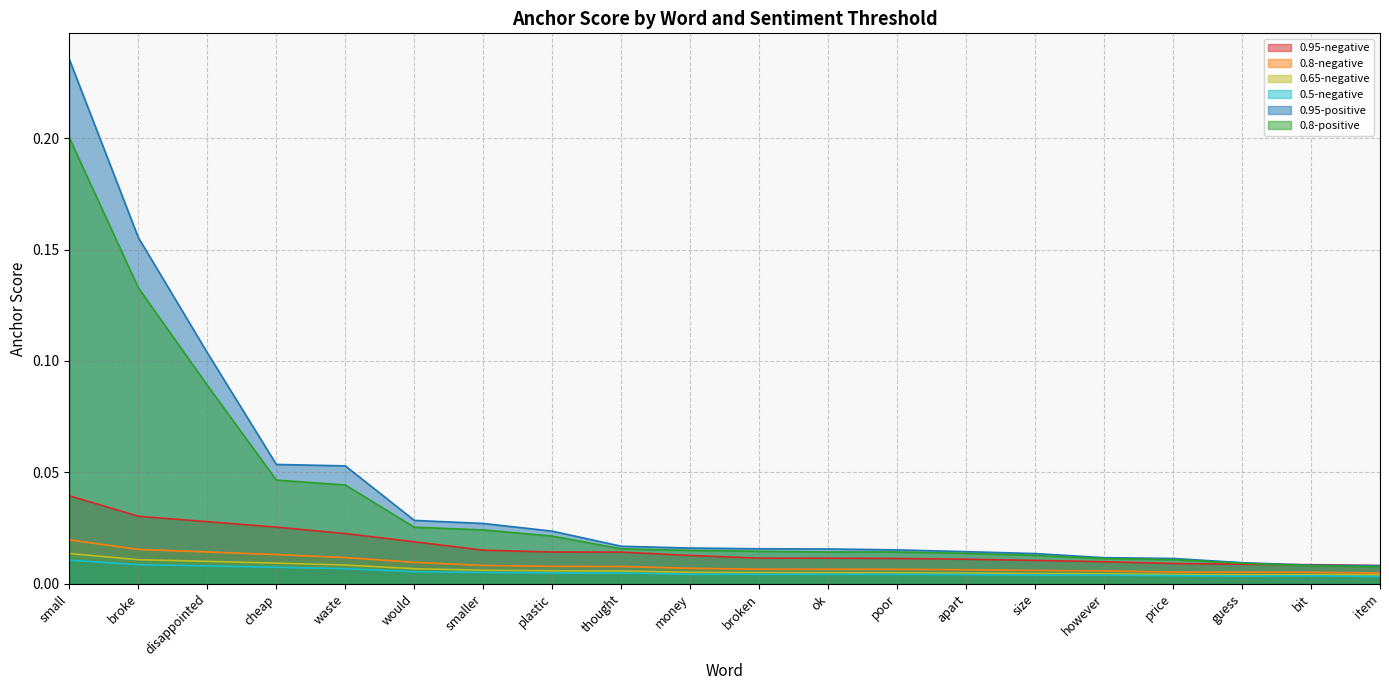

How many lines are shown in the chart?

6